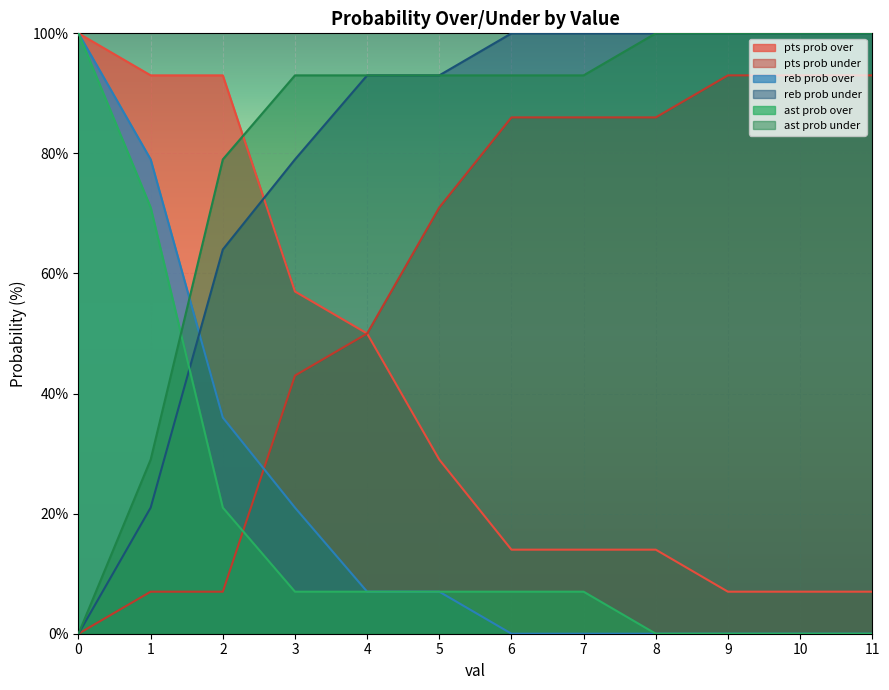

What is the value of the pts prob over point at the 10th from the left?

7